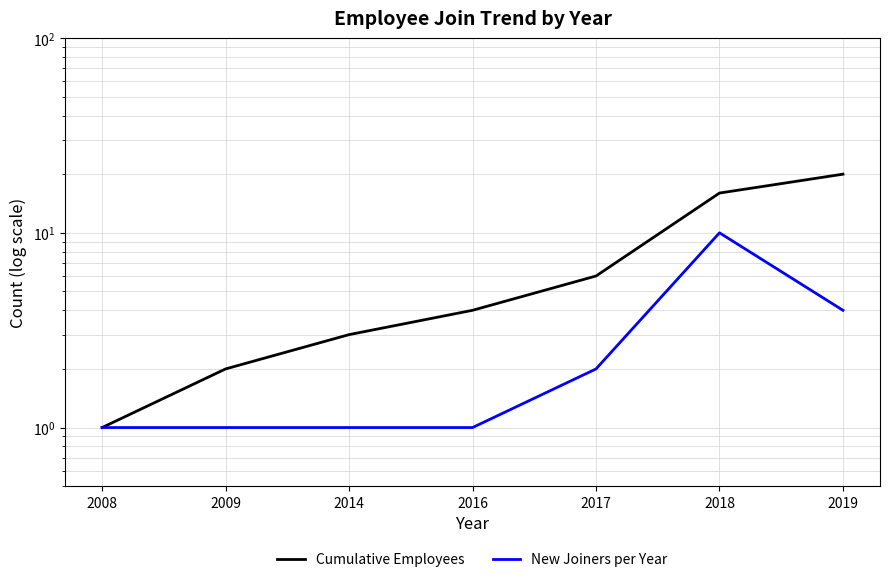

Reading left to right, what are all the values shown in this chart?

Cumulative Employees: 1	2	3	4	6	16	20
New Joiners per Year: 1	1	1	1	2	10	4